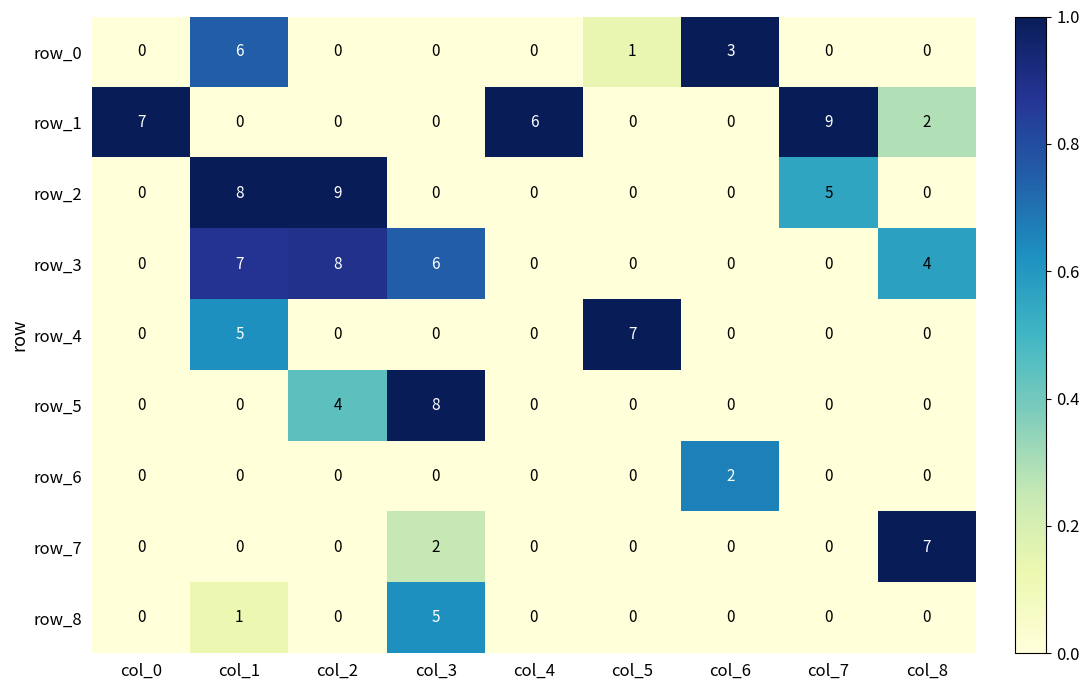

Between col_0 and col_2, which series saw the biggest shift?

row_2